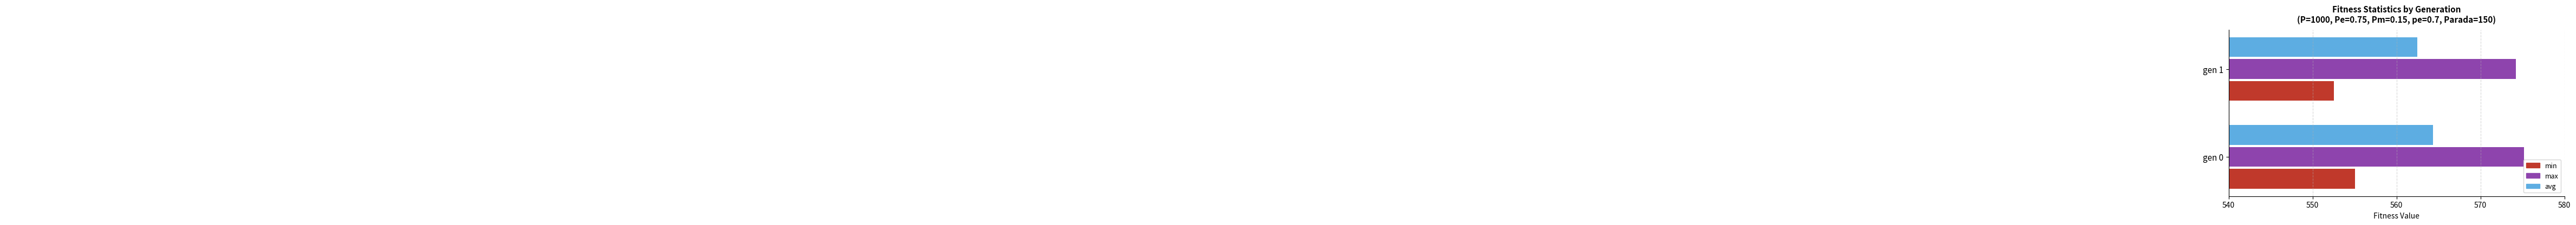

How many data points in min are less than 555?

1